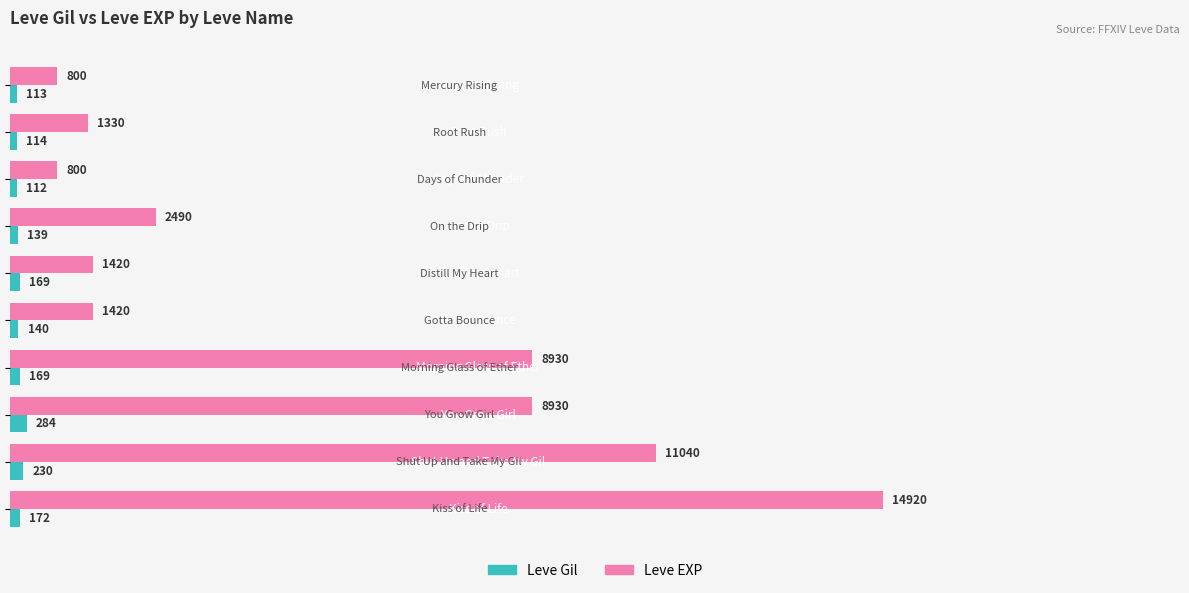

How many values in the Leve Gil series are below 169?

5